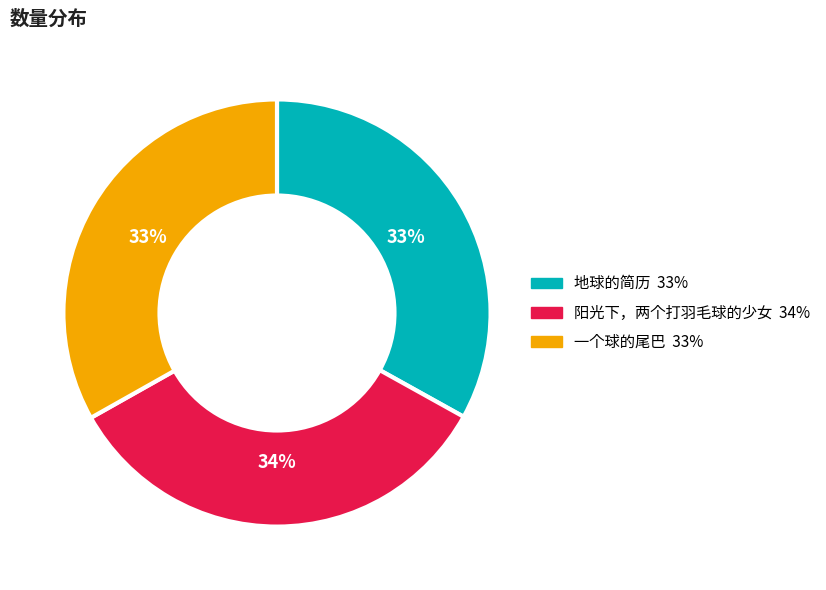

Count the number of slices in the pie.

3